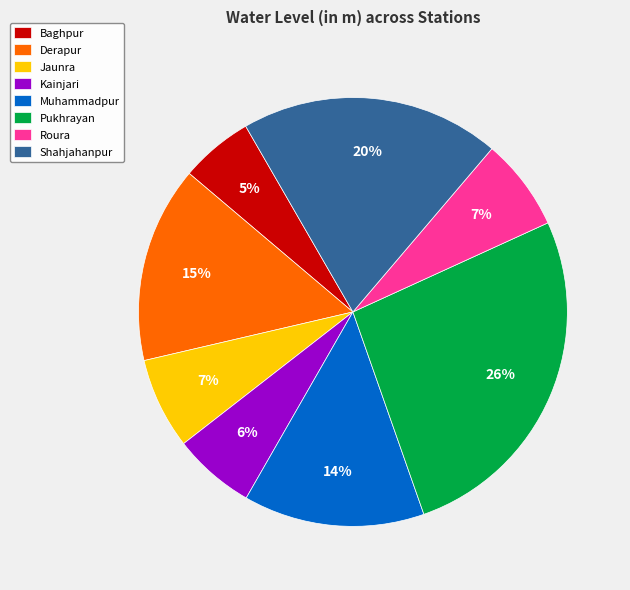

How many segments does this pie chart have?

8